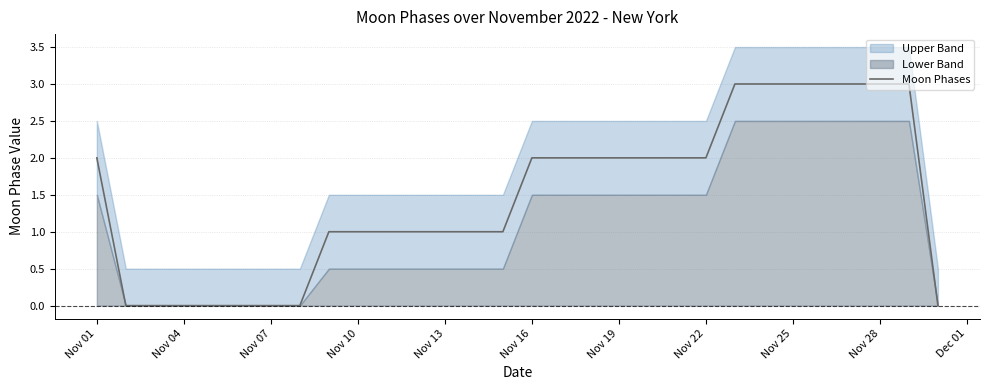

What is the highest value of the Moon Phases series?

3